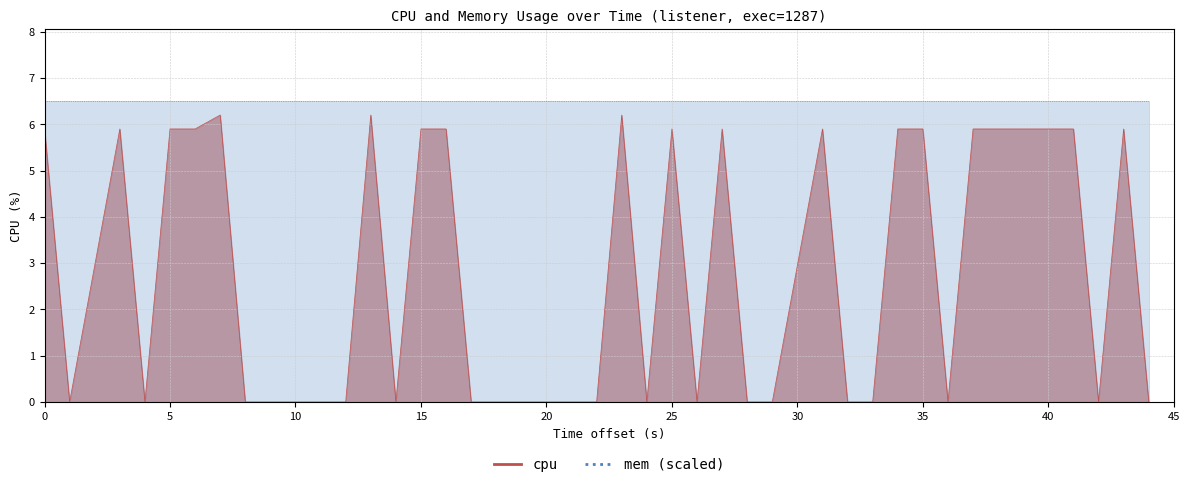

True or false: the data shows 8.8 at 35.

False